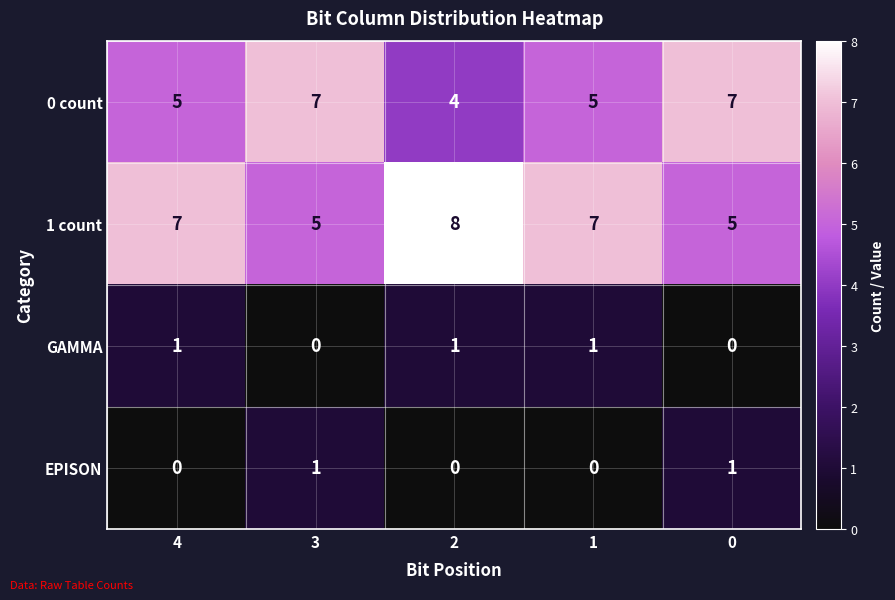

At how many categories does at least one series exceed 3?

5